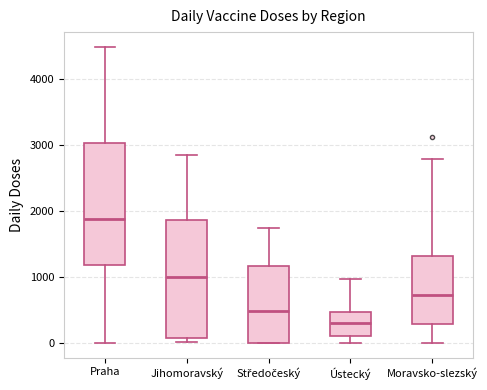

Which box has the highest median line?

Praha